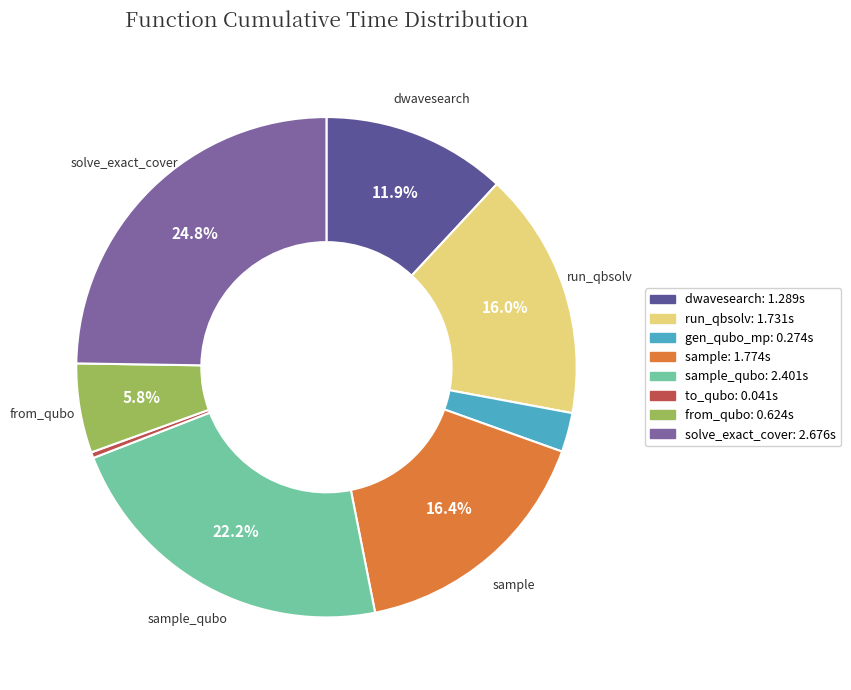

Is there a majority slice in this chart?

No